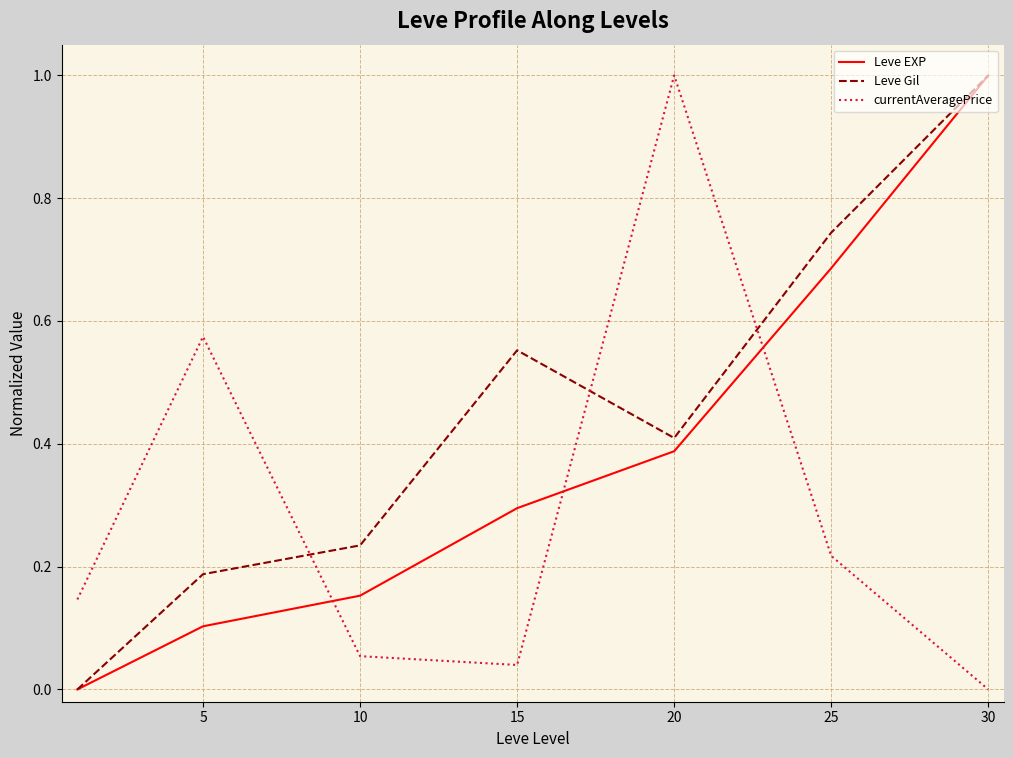

What is the greatest value displayed?

1.0